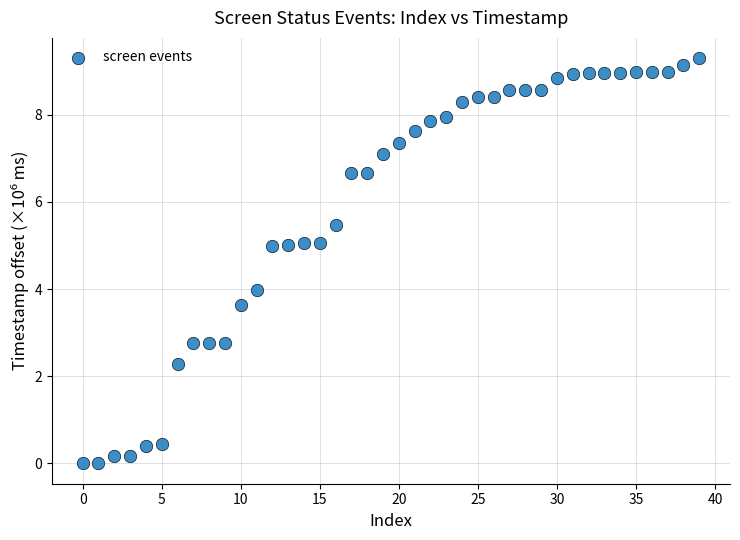

What is the range of Y values (max minus min)?

9.3